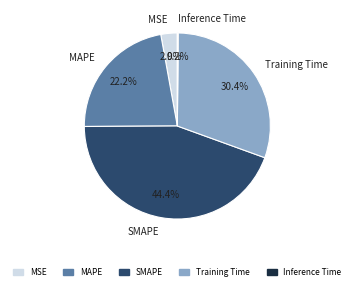

What percentage is the Training Time slice, to the nearest percent?

30%